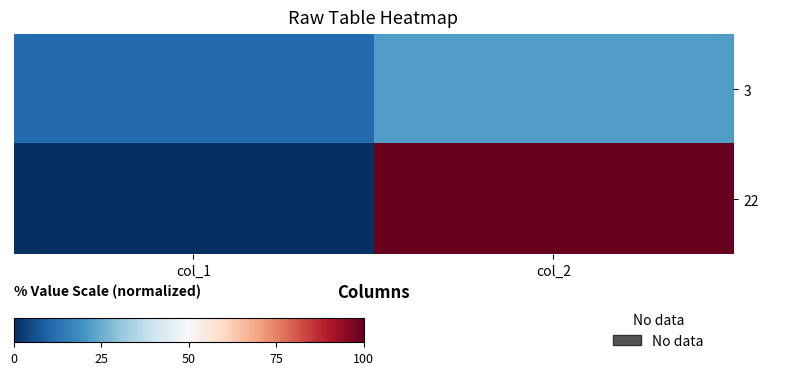

List the series in order of their overall mean, highest first.

22, 3